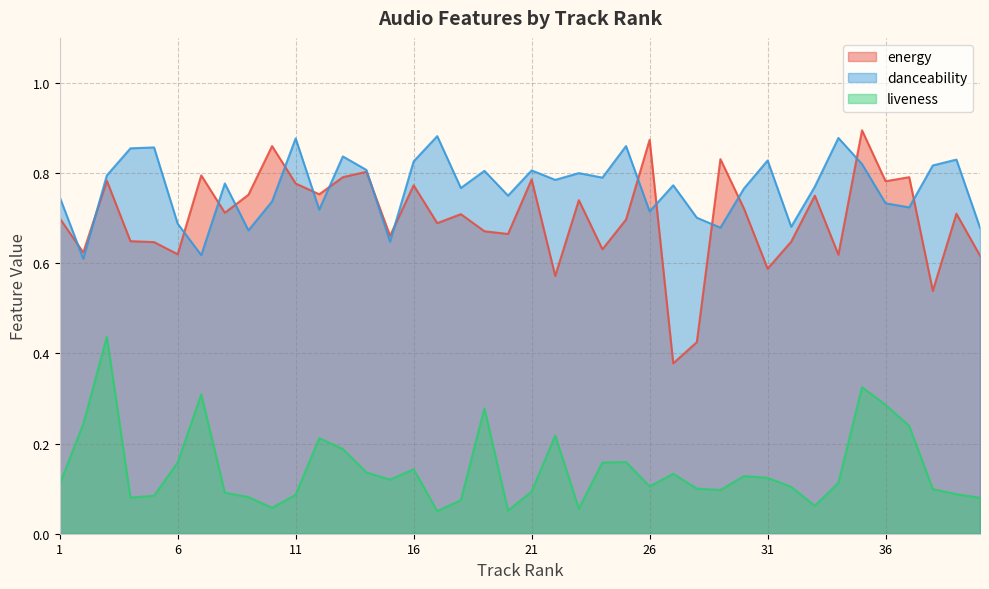

Count the danceability values in the range 0 to 1.

40